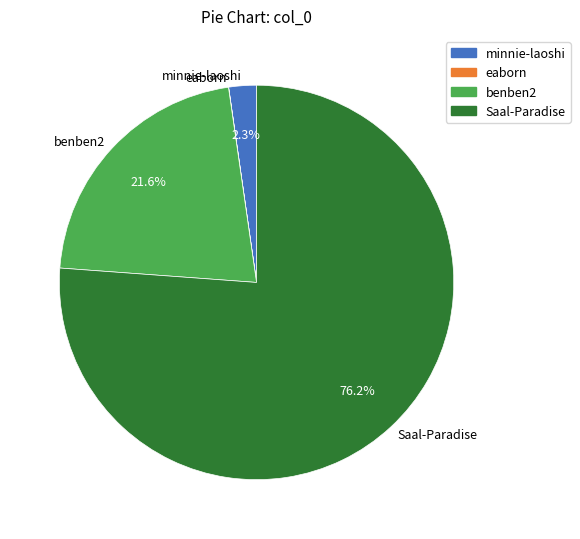

What portion of the pie excludes minnie-laoshi?

97.7%